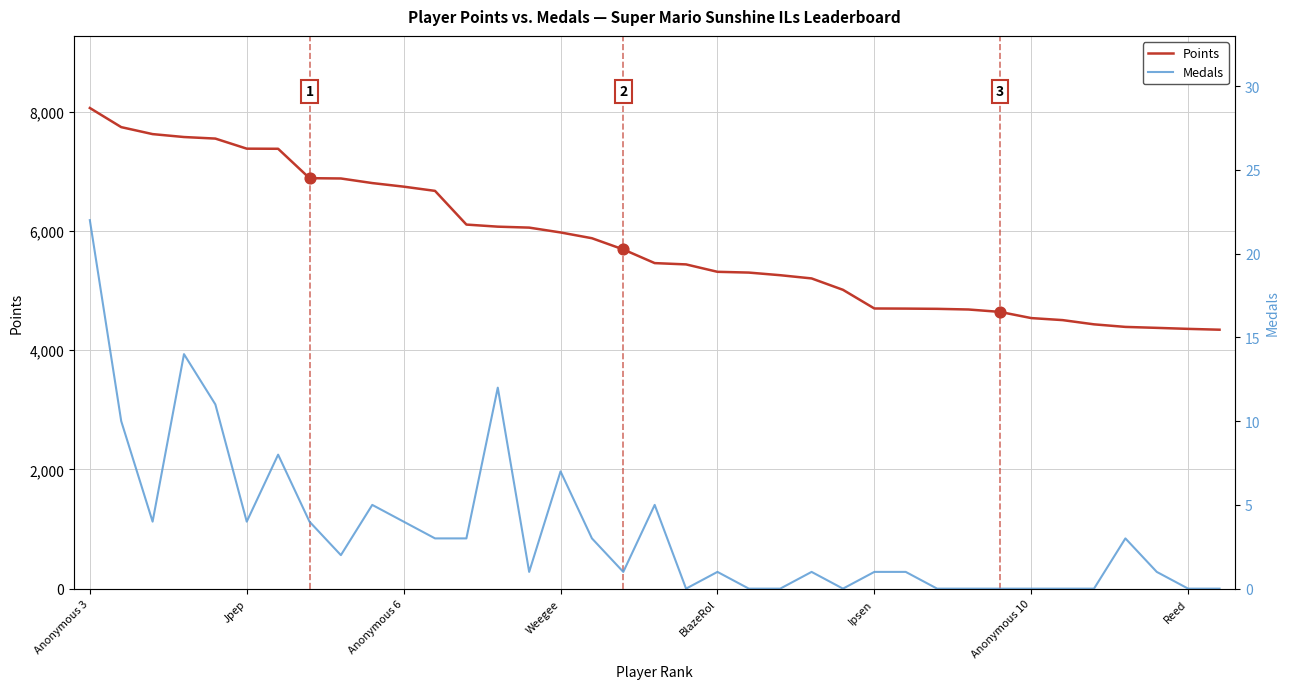

At how many categories does at least one series exceed 5661?

18